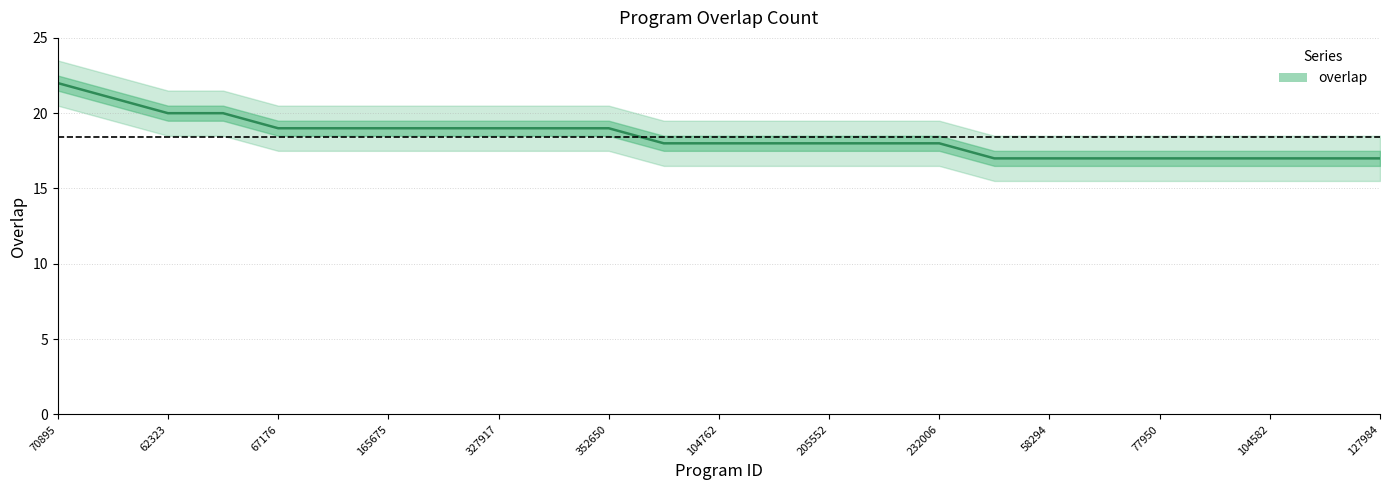

Is it true that the value at 102473 is 17?

True